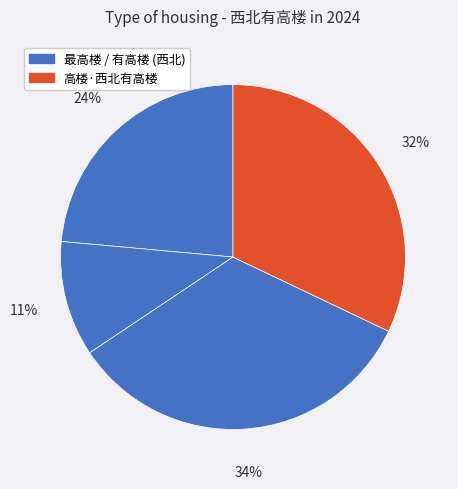

How many slices are in this pie chart?

4